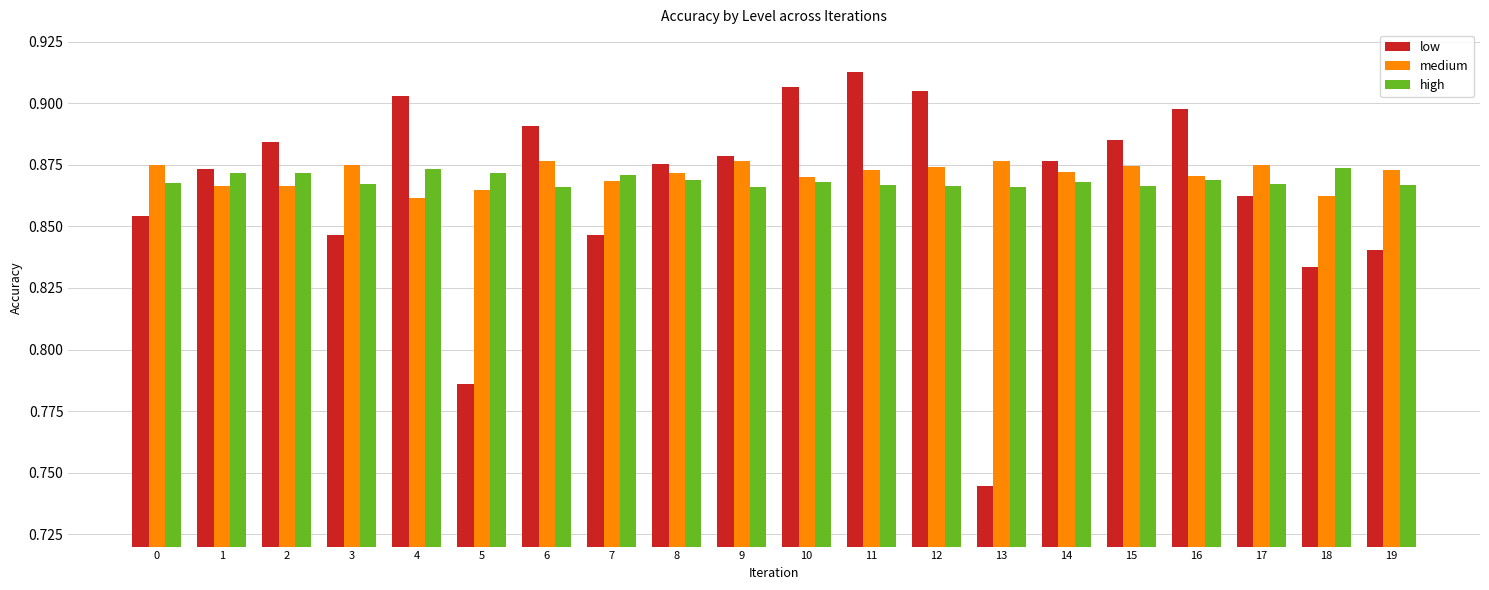

What is the total value across all series at 2?

2.6